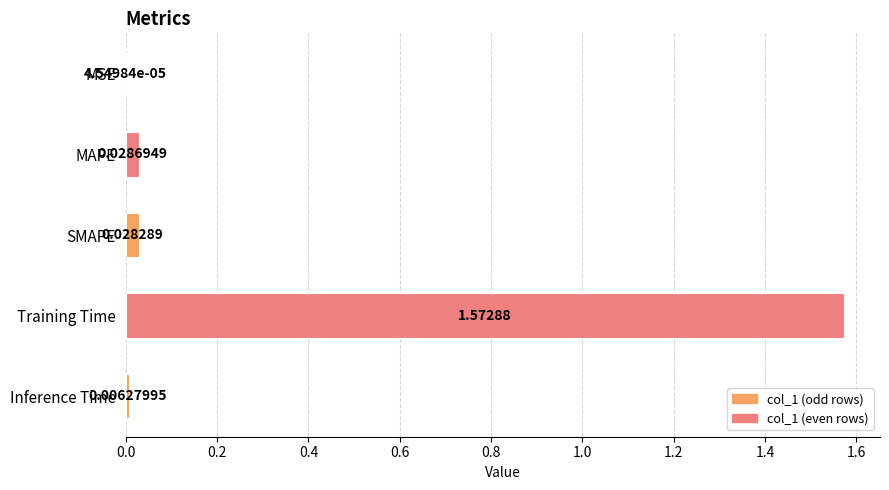

Which has a higher value, Inference Time or MAPE?

MAPE